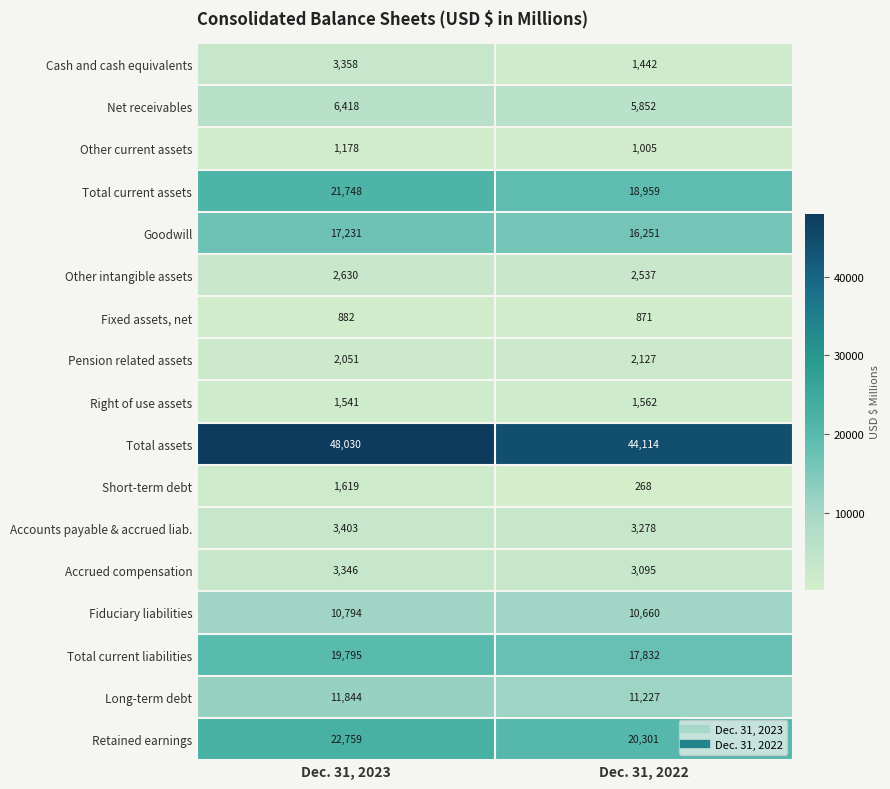

What is the difference between the maximum and minimum values in the Total current liabilities series?

1963